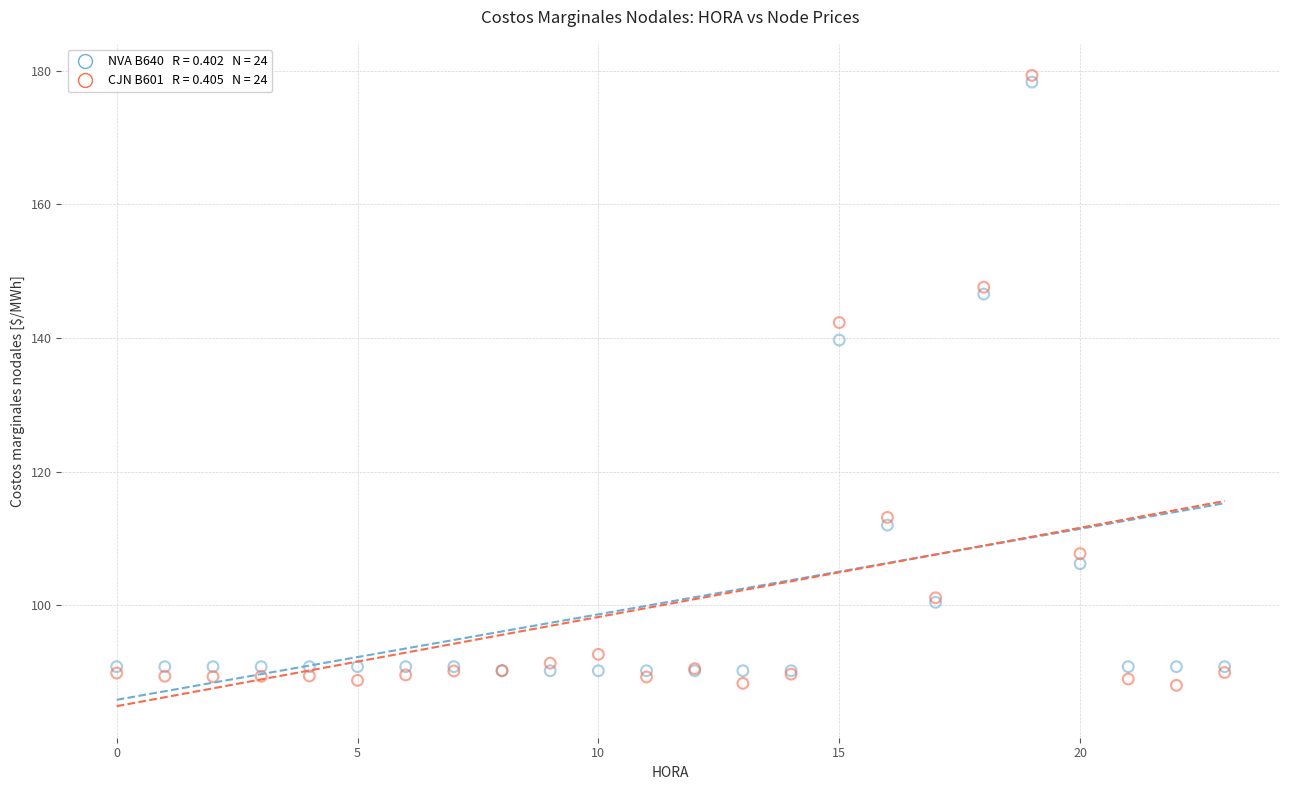

Across all series, what Y value is closest to 133?

139.7